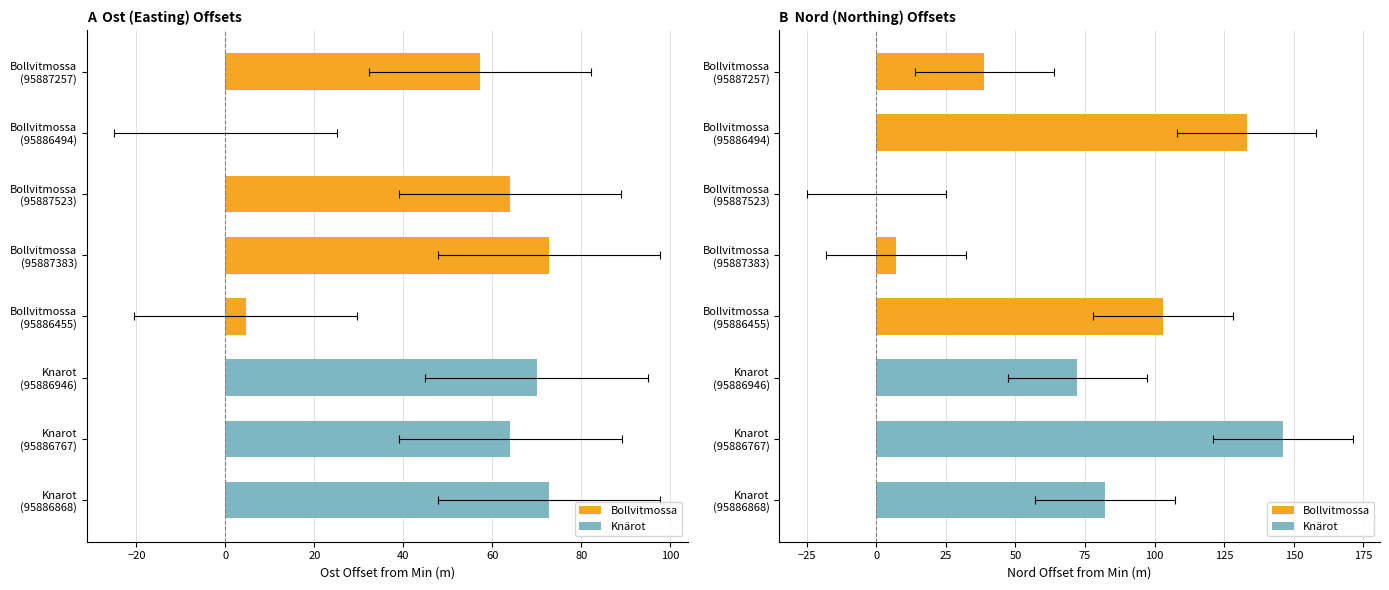

What is the difference between the highest and lowest values at Bollvitmossa (95887523)?

63.9